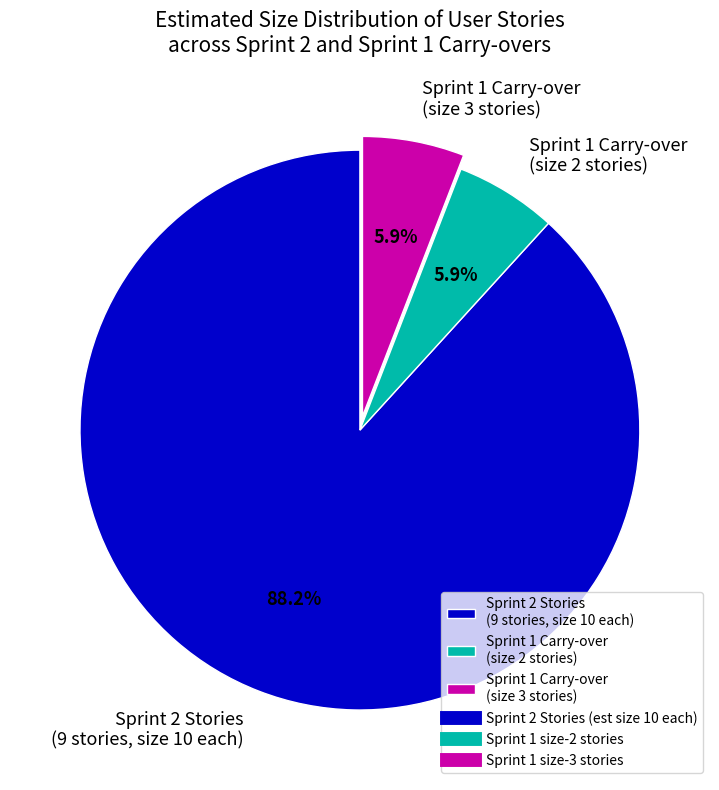

How many slices are in this pie chart?

3